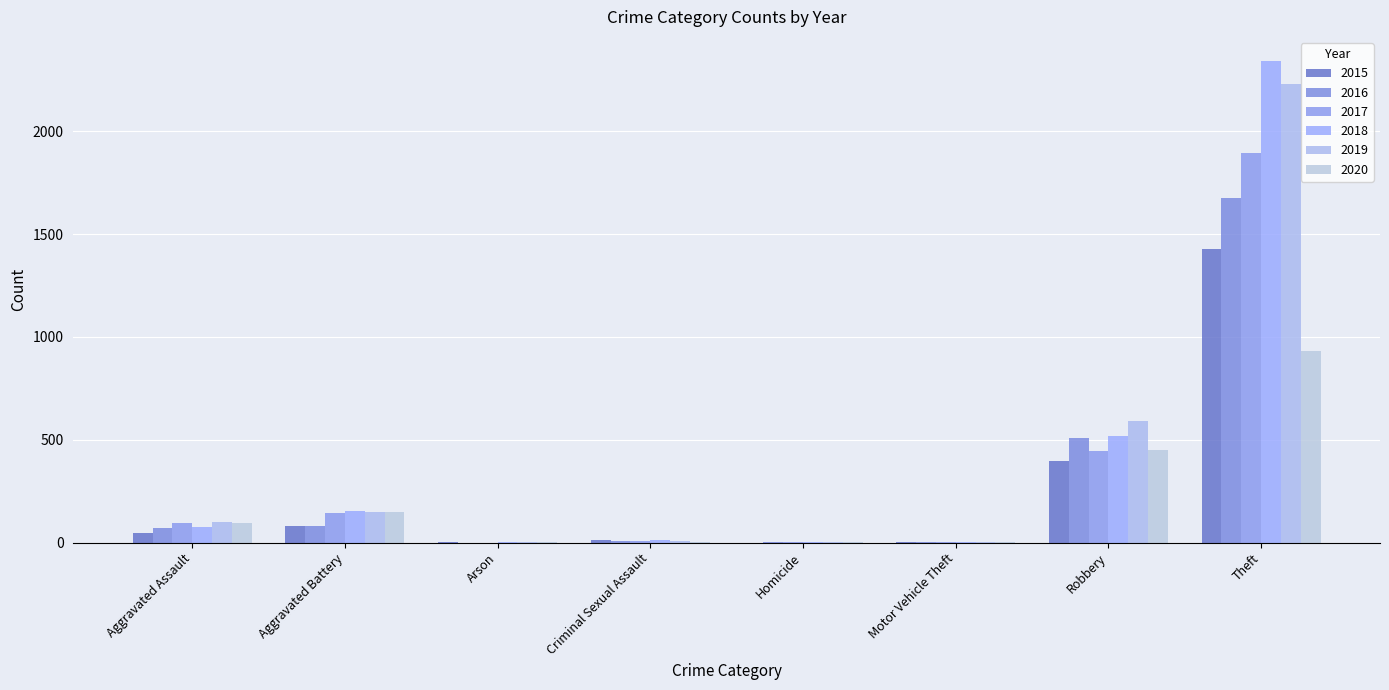

Are the bars horizontal?

No